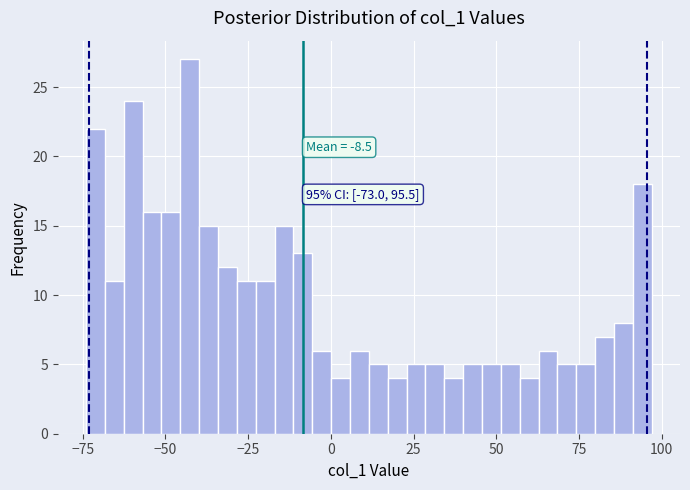

Around what value on the x-axis is the tallest bar? Give the approximate position of its centre, as read against the axis.

-45